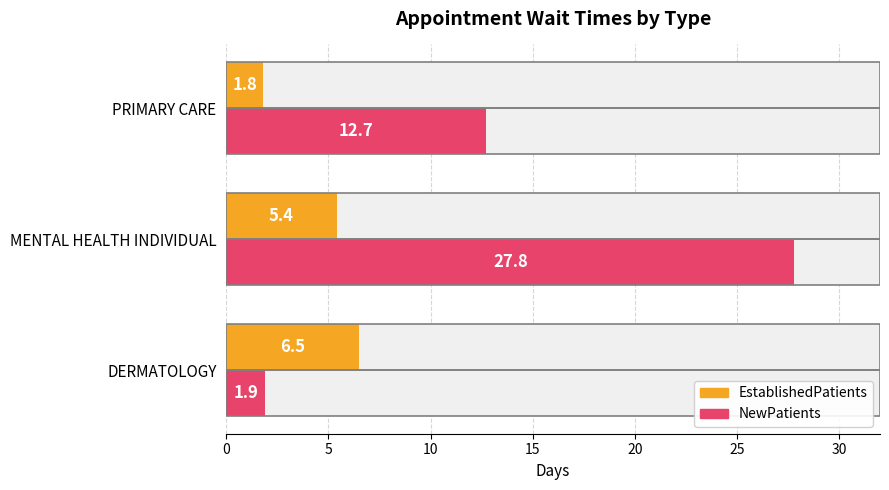

What are all the series names shown in the legend?

EstablishedPatients, NewPatients